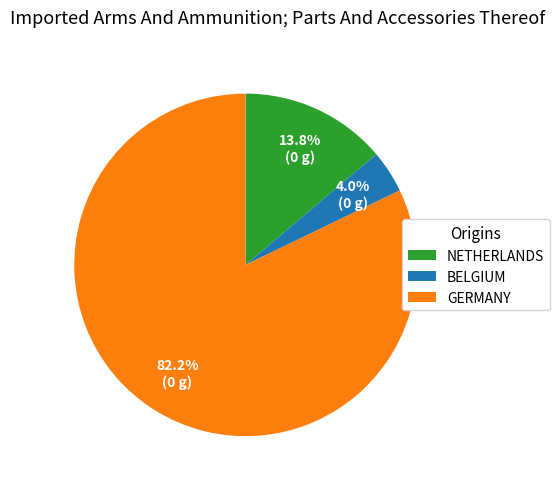

Does any single category account for the majority?

Yes